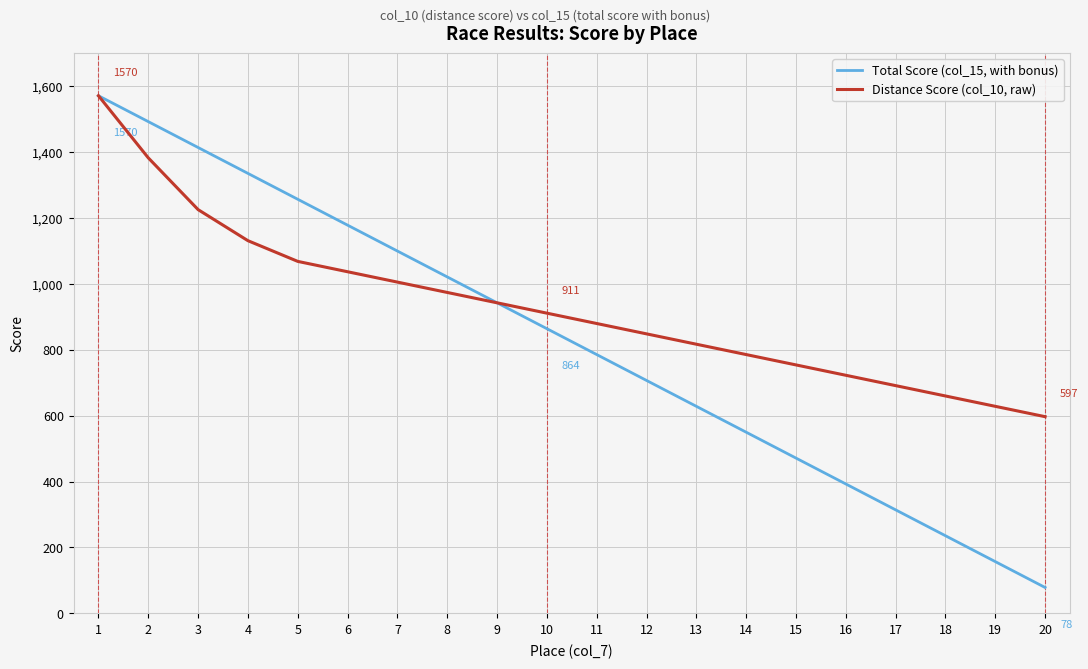

What is the maximum value for Distance Score (col_10, raw)?

1570.0